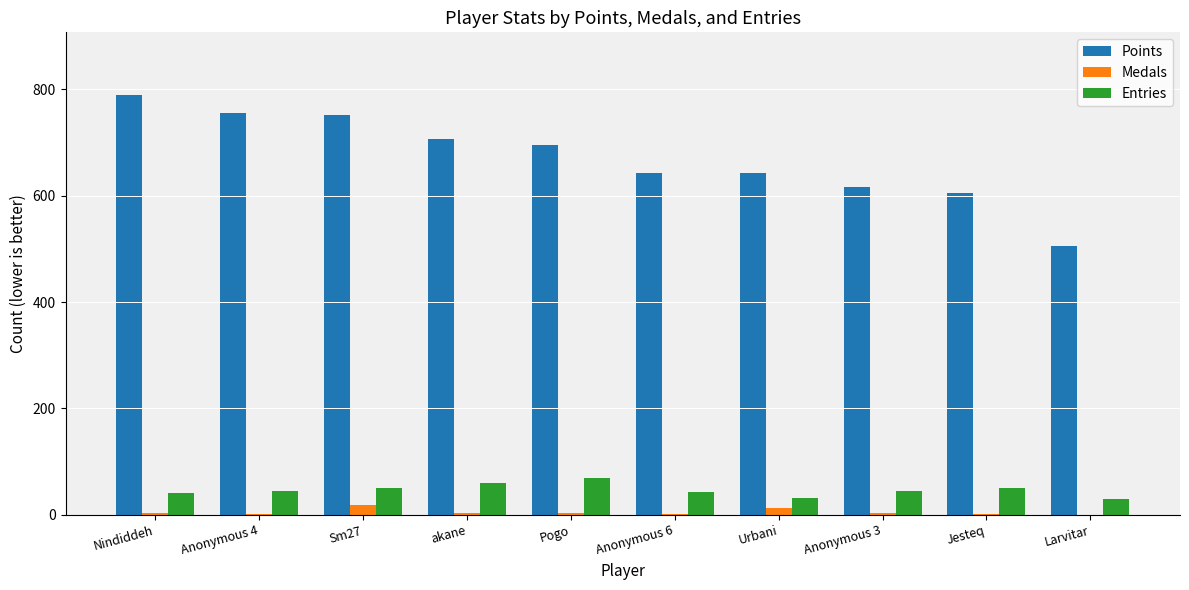

Which series has the largest total across all categories?

Points